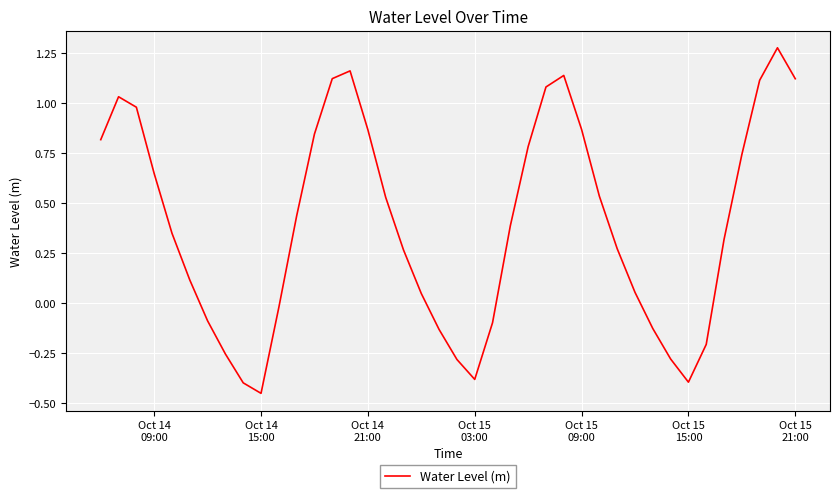

What is the difference between the maximum and minimum values?

1.7